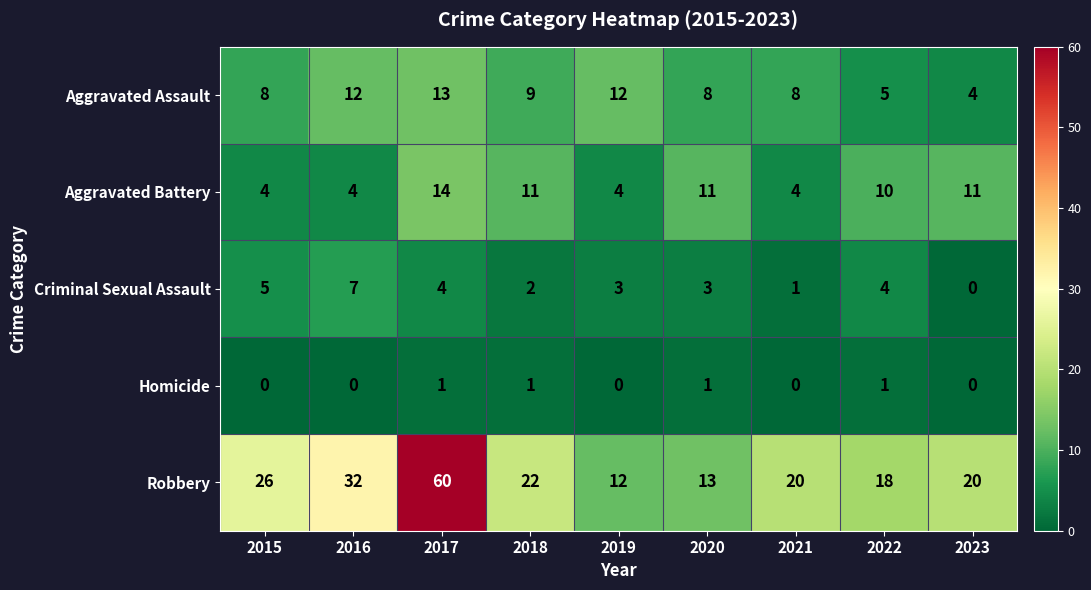

True or false: Robbery has a value of 46 at 2015.

False